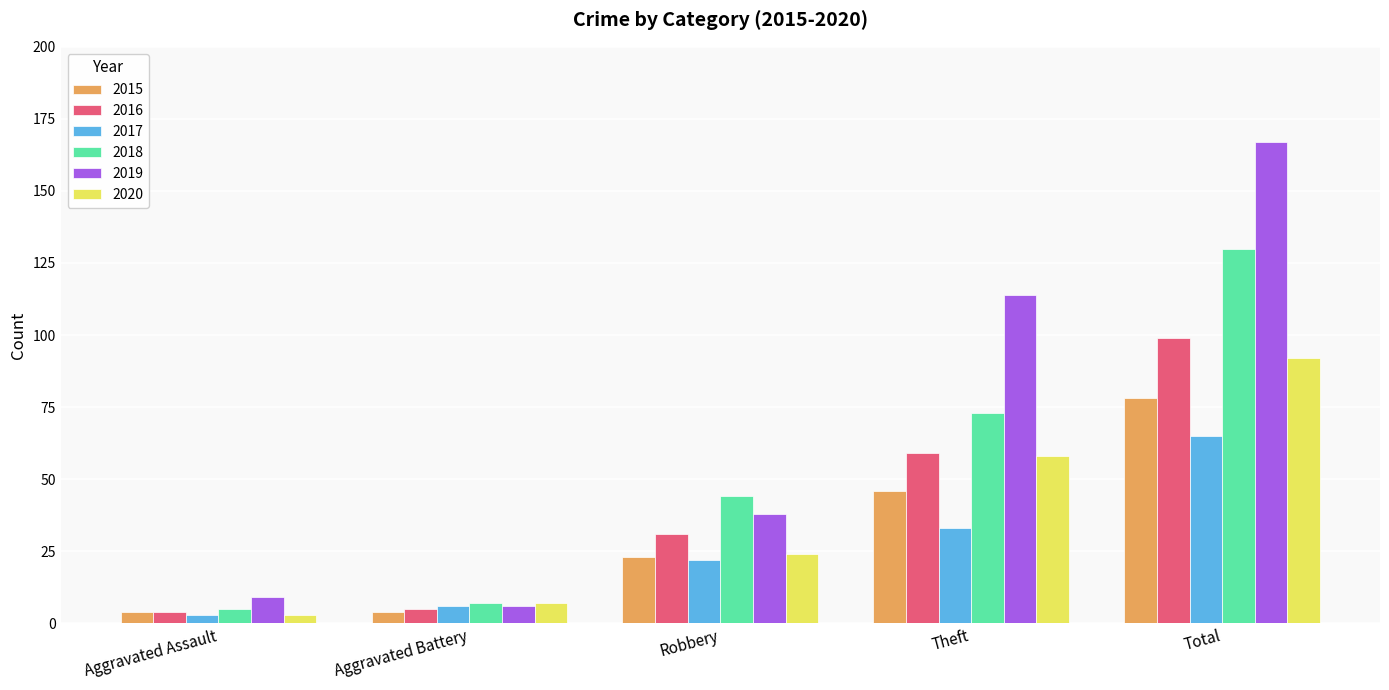

Count the number of data series in this chart.

6